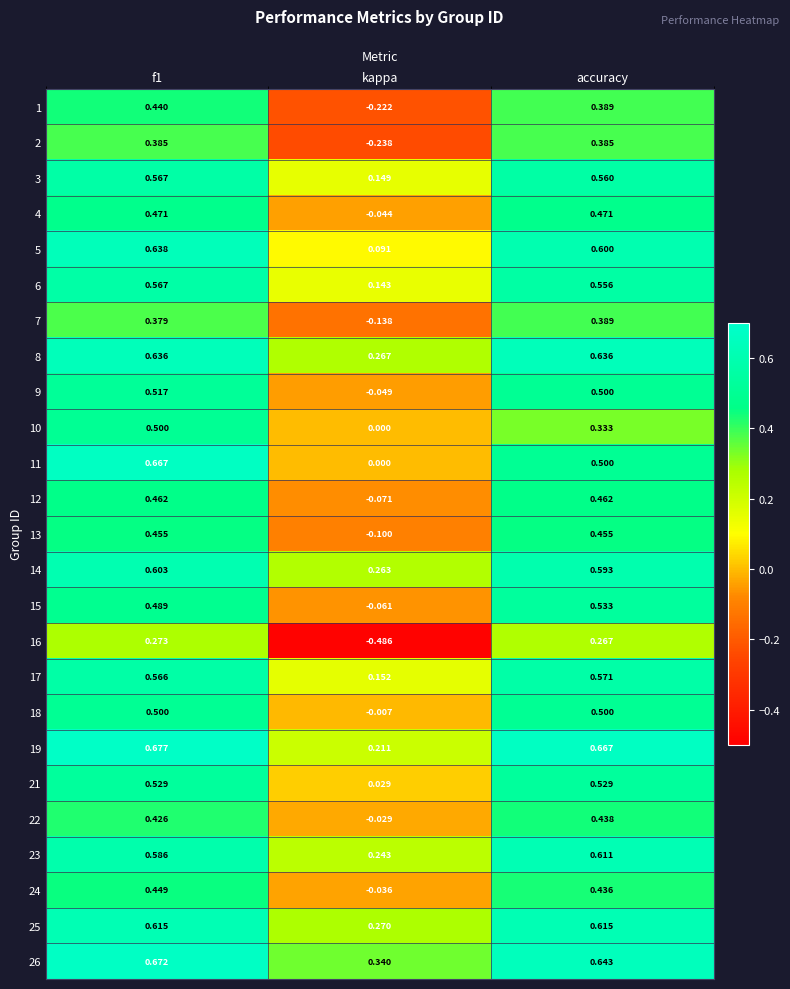

At which label is 1 closest to 0?

kappa